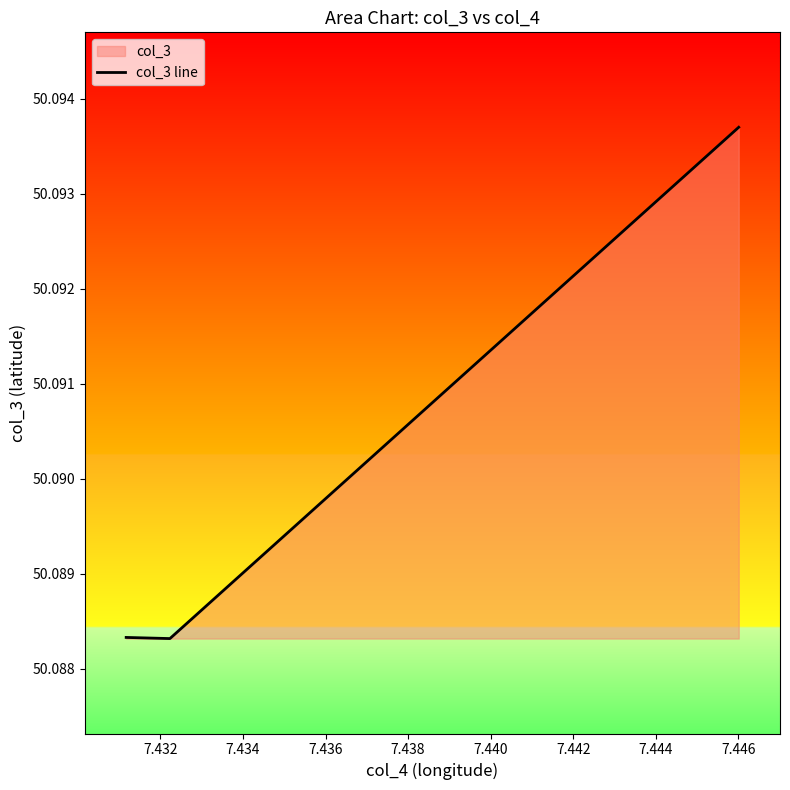

How many lines are shown in the chart?

1